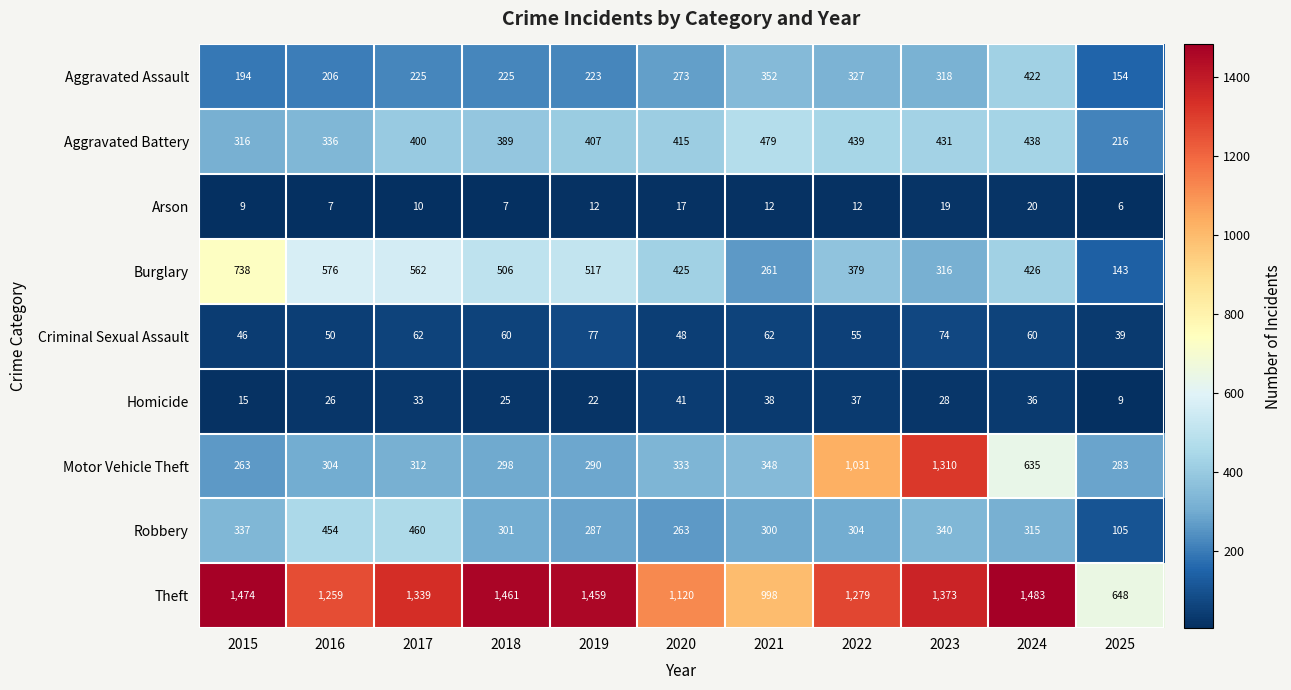

What is the difference between the highest and lowest values at 2018?

1454